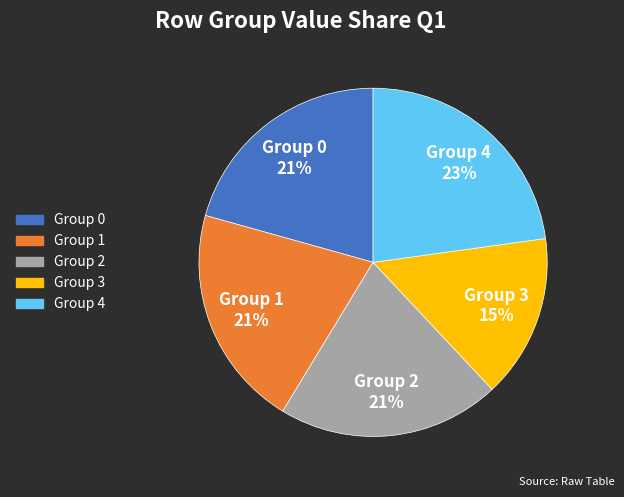

How many slices are in this pie chart?

5